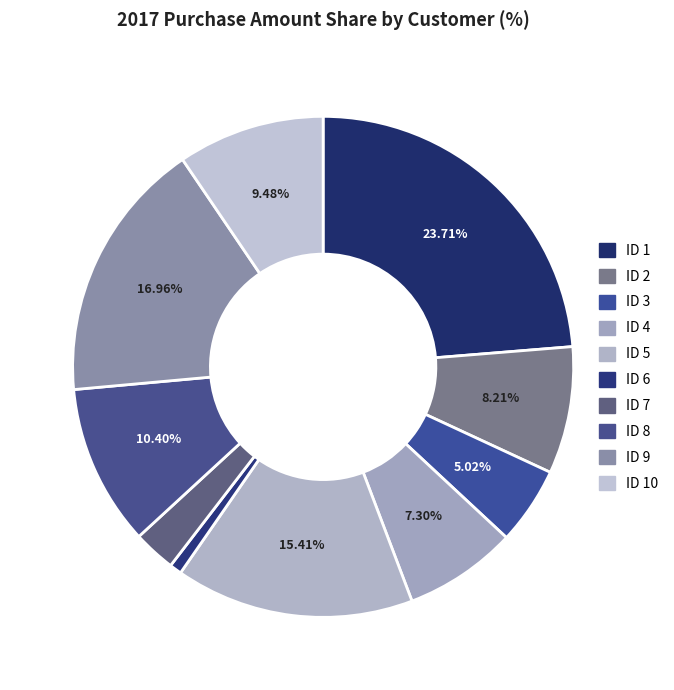

Does any single category account for the majority?

No